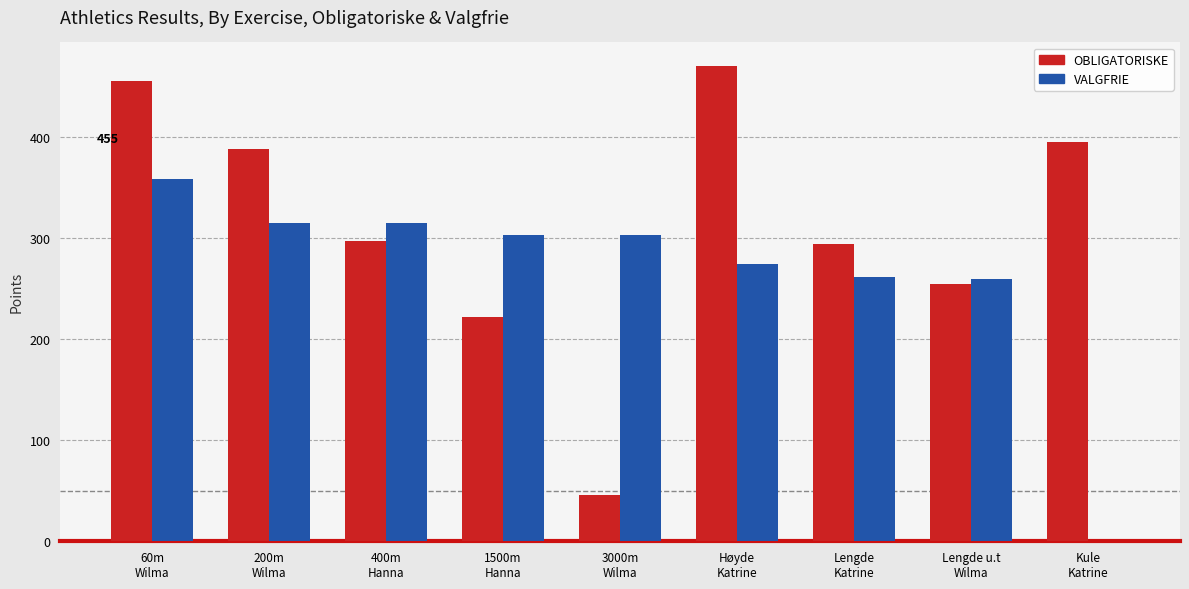

At which label is VALGFRIE closest to 179?

Lengde u.t
Wilma